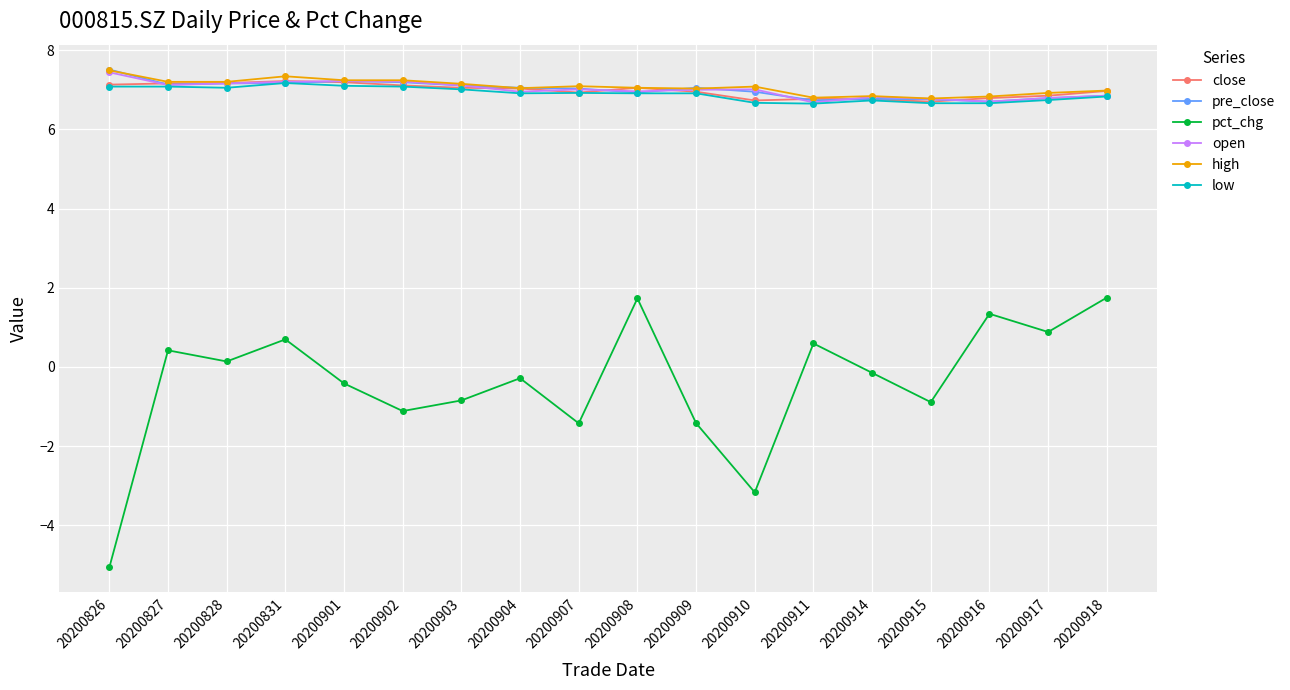

The value of low at 20200826 is 10.0. True or false?

False